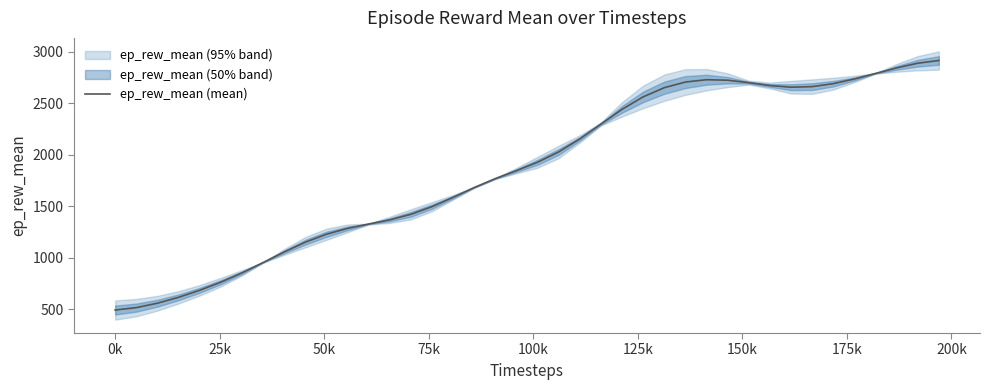

What is the difference between the maximum and minimum values?

2423.7